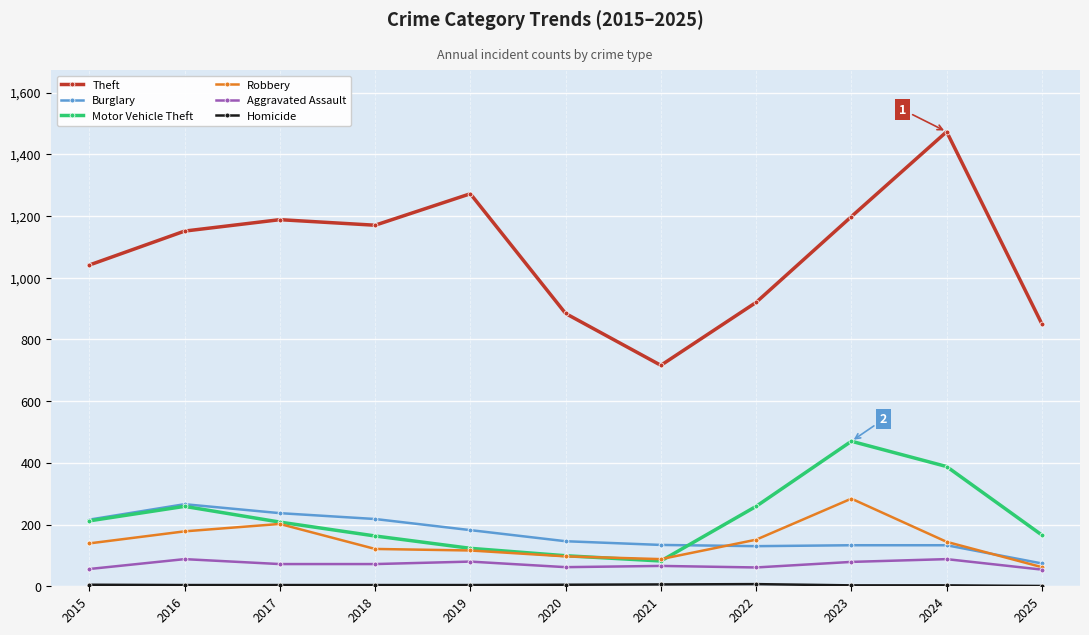

Which series has the largest total across all categories?

Theft